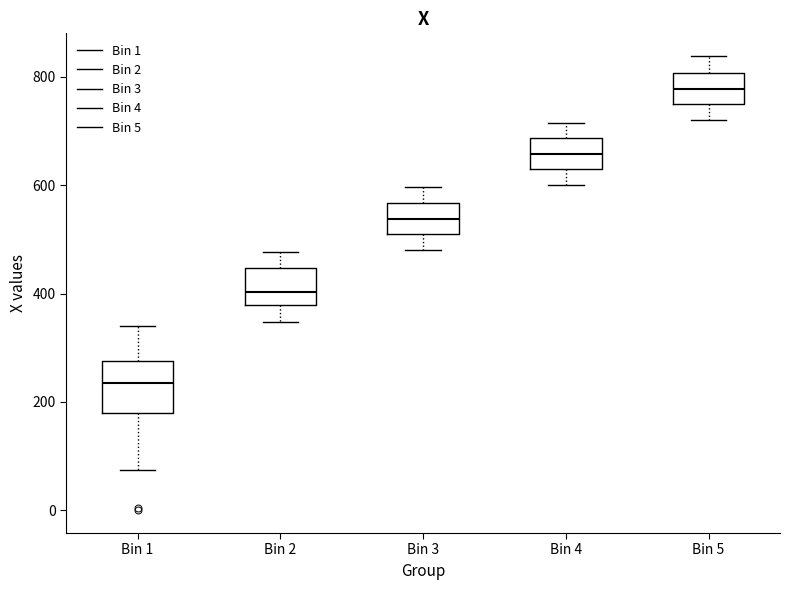

Which box has the lowest median line?

Bin 1